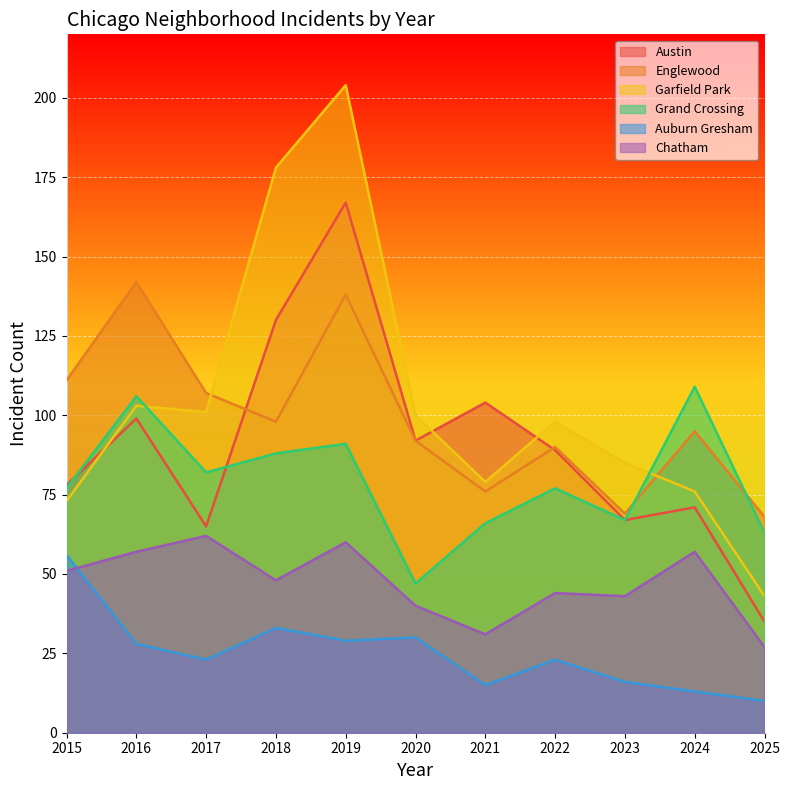

Where is the first local minimum for Englewood?

2018